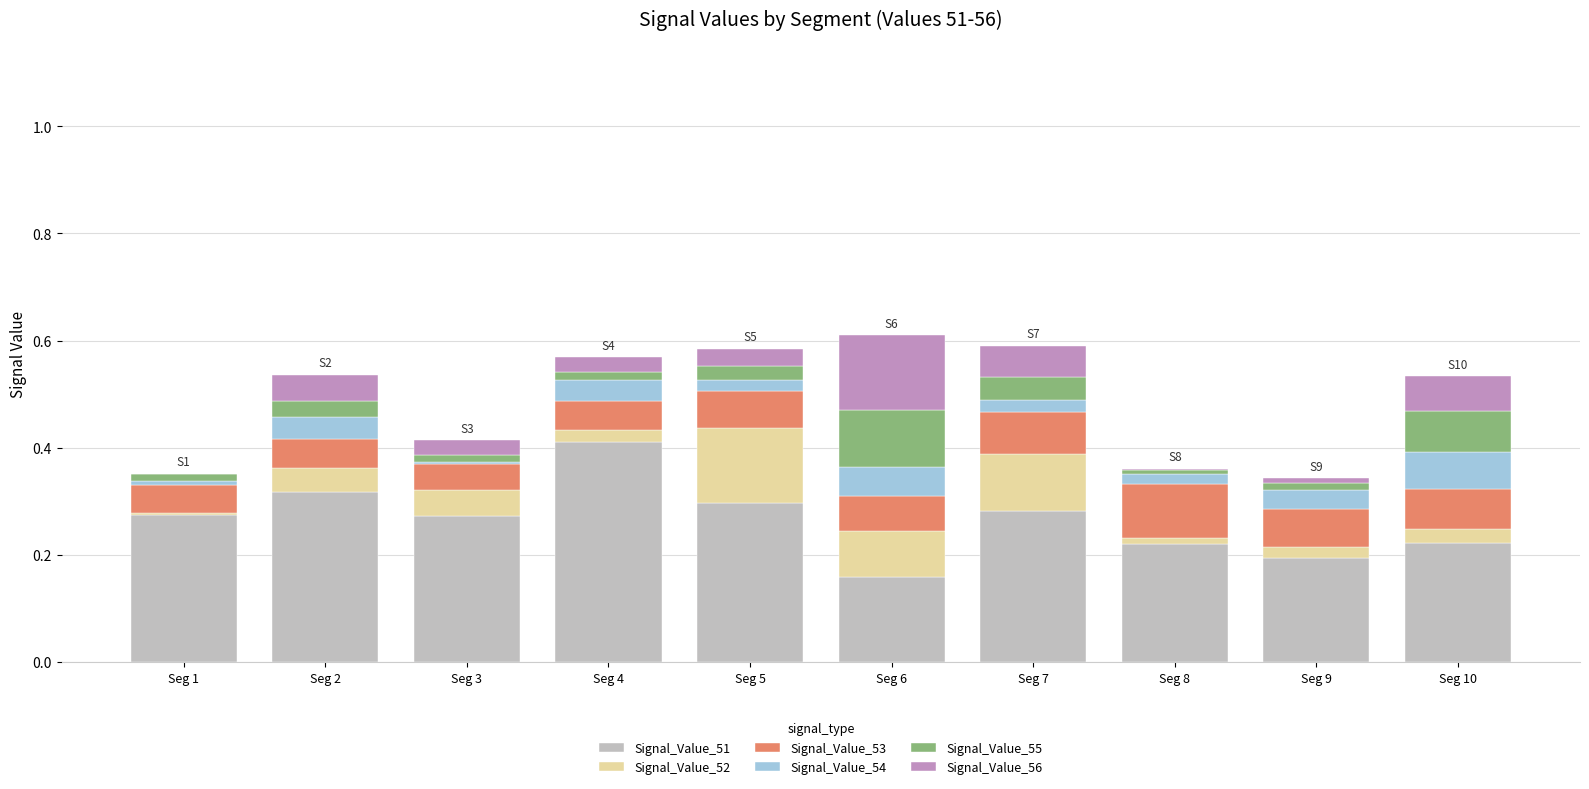

What is the highest value of the Signal_Value_51 series?

0.4